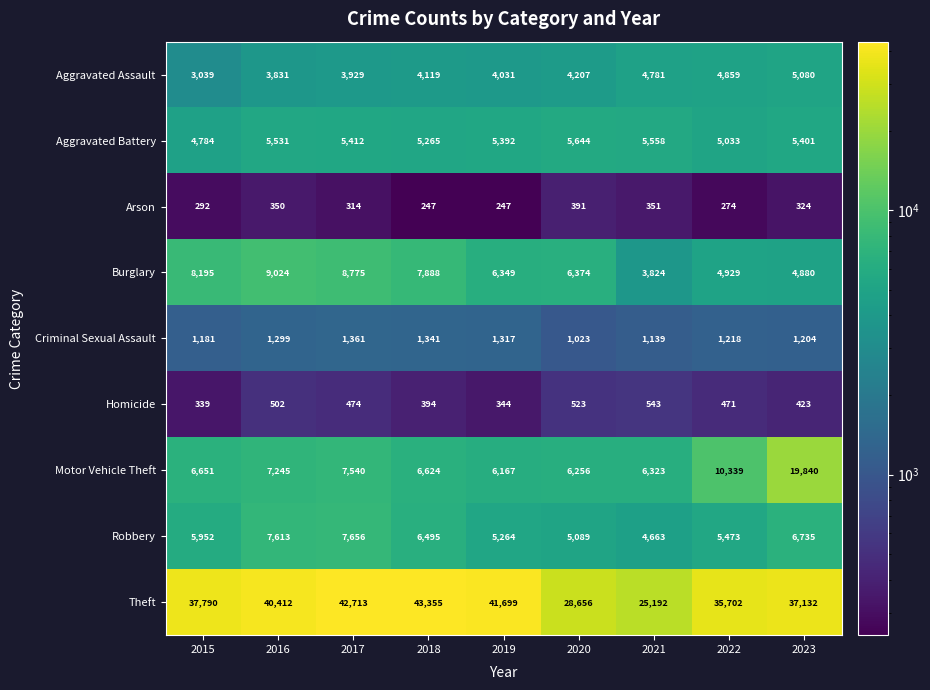

Between 2016 and 2017, which series saw the biggest shift?

Theft